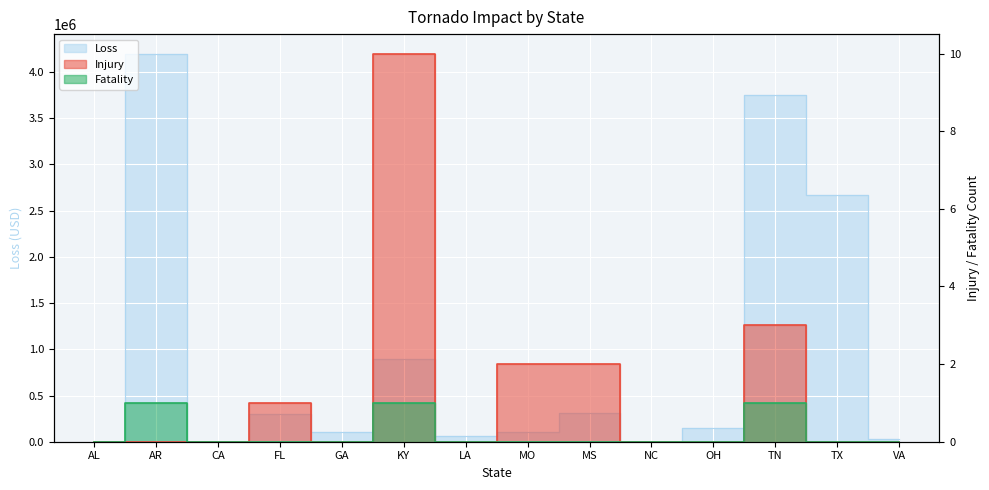

Rank the series by their maximum value, from highest to lowest.

Loss, Injury, Fatality